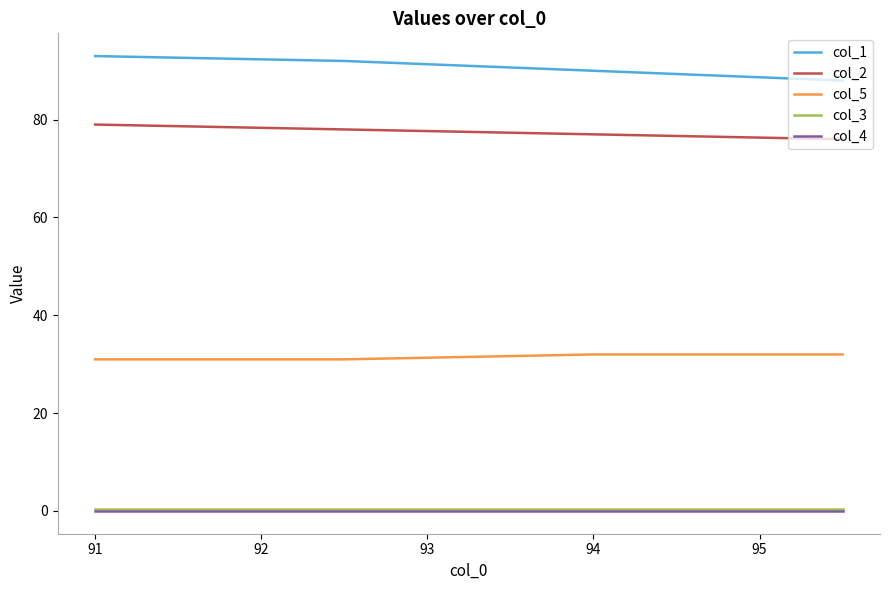

How many distinct data groups are displayed?

5